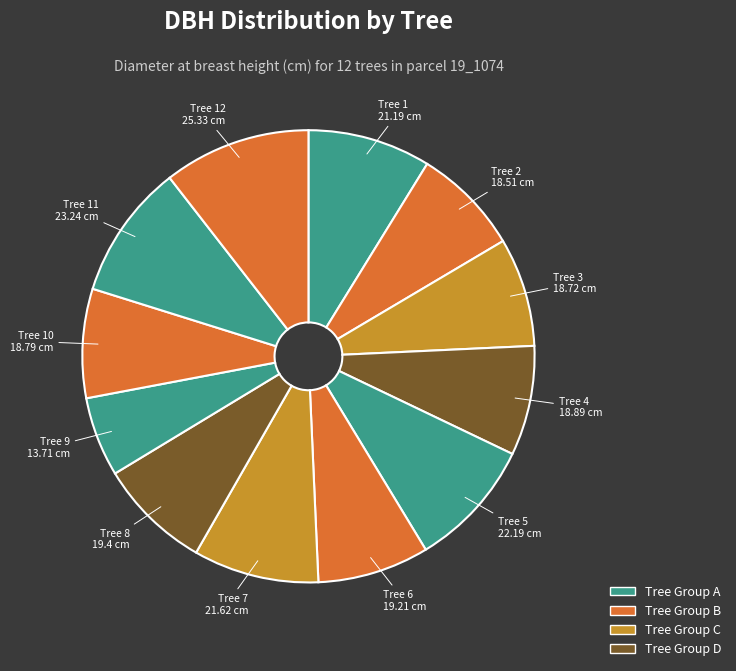

Count the number of slices in the pie.

12